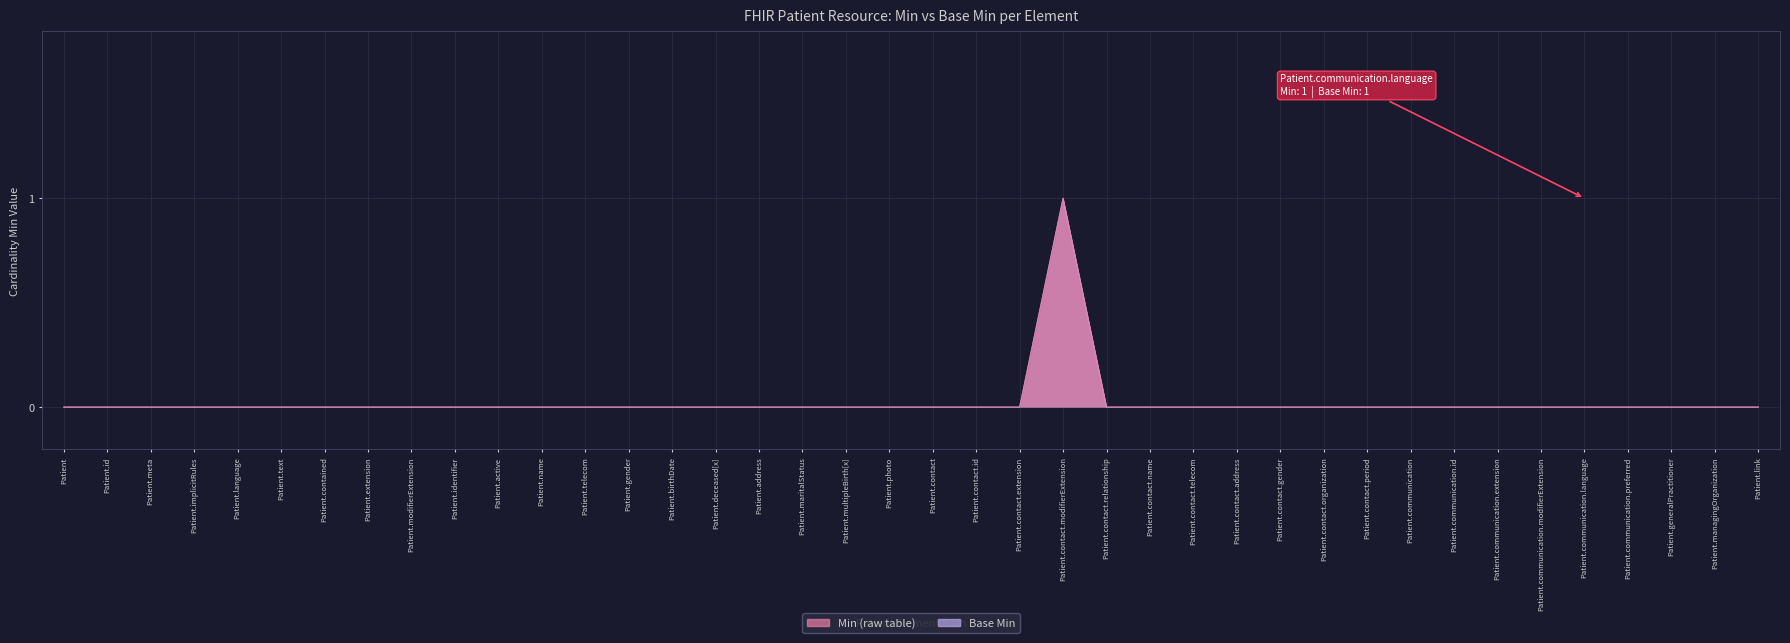

Between Patient.photo and Patient.identifier, which is larger?

Patient.photo